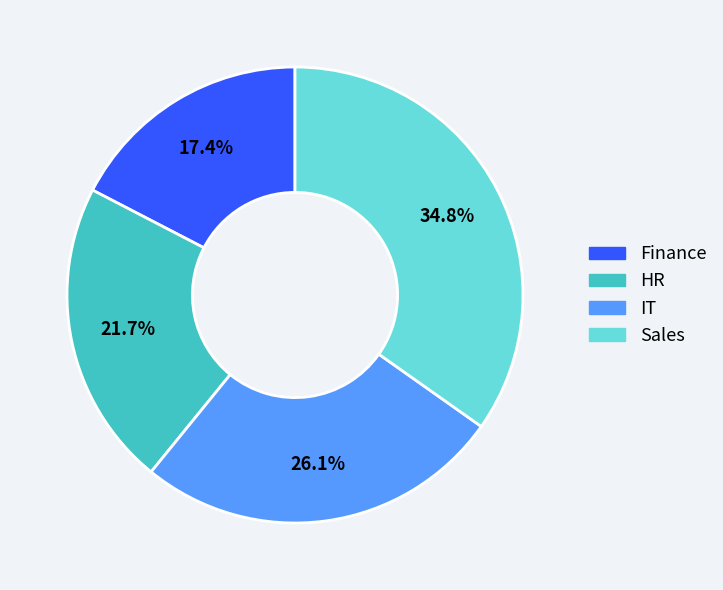

Does HR represent more than half of the total?

No